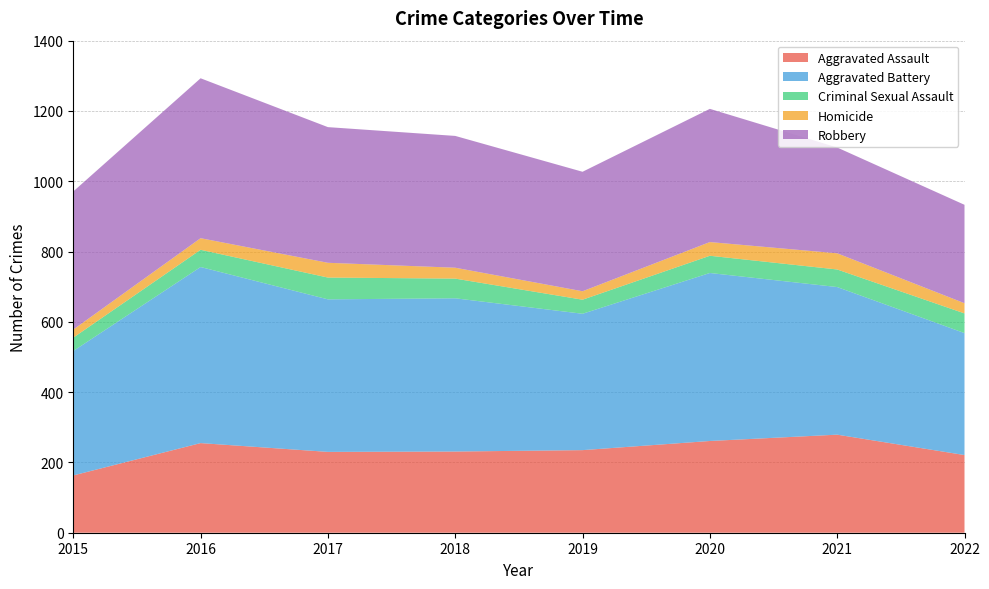

Reading left to right, list all the values displayed in this chart.

Aggravated Assault: 2015=163	2016=255	2017=230	2018=231	2019=235	2020=261	2021=279	2022=221
Aggravated Battery: 2015=354	2016=501	2017=434	2018=436	2019=388	2020=478	2021=420	2022=347
Criminal Sexual Assault: 2015=38	2016=49	2017=62	2018=56	2019=40	2020=49	2021=50	2022=56
Homicide: 2015=23	2016=33	2017=42	2018=31	2019=24	2020=39	2021=46	2022=29
Robbery: 2015=393	2016=455	2017=386	2018=375	2019=340	2020=379	2021=301	2022=280